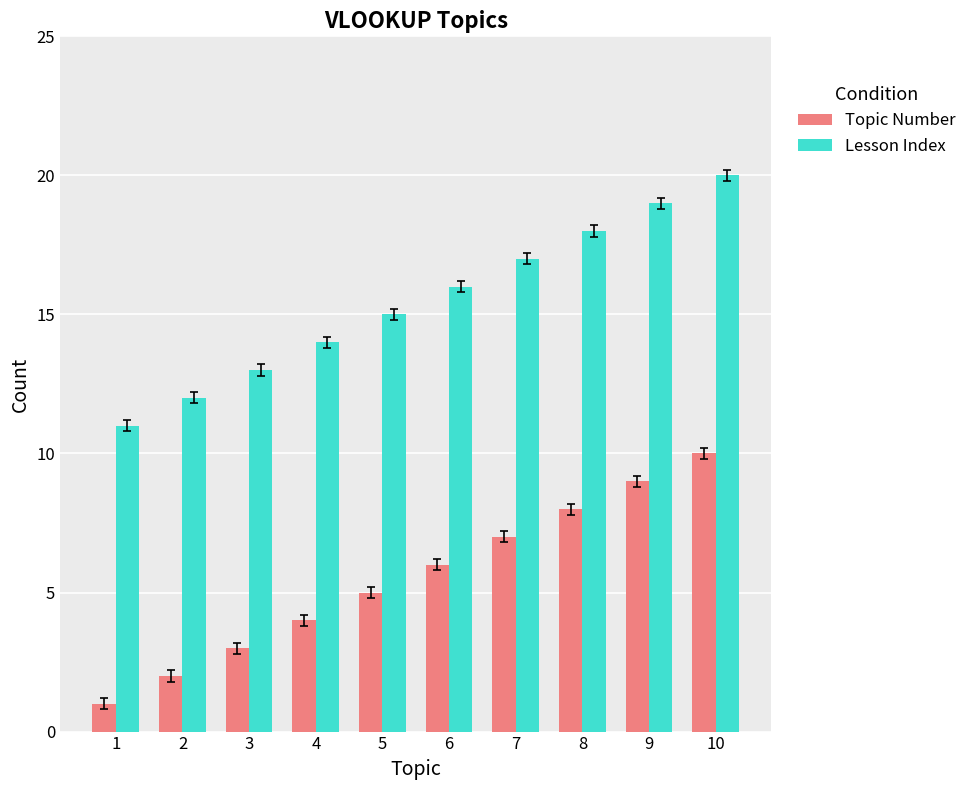

What are all the series names shown in the legend?

Topic Number, Lesson Index